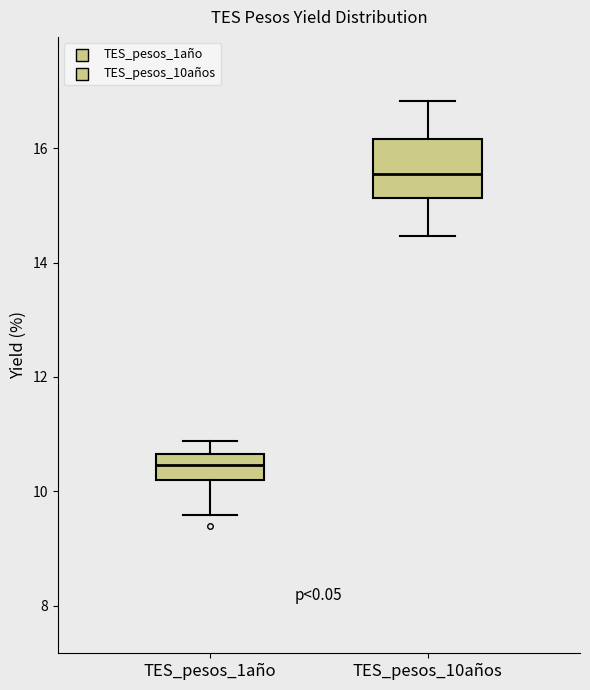

Reading left to right, transcribe this box plot: for each box, give where its median line is, the range the box spans, and where its two whiskers end, as read against the y-axis. The values are not printed on the chart, so give them approximately, as read against the axis.

TES_pesos_1año: median 10.4, box 10.2 to 10.6, whiskers 9.6 to 10.8
TES_pesos_10años: median 15.6, box 15.2 to 16.2, whiskers 14.4 to 16.8